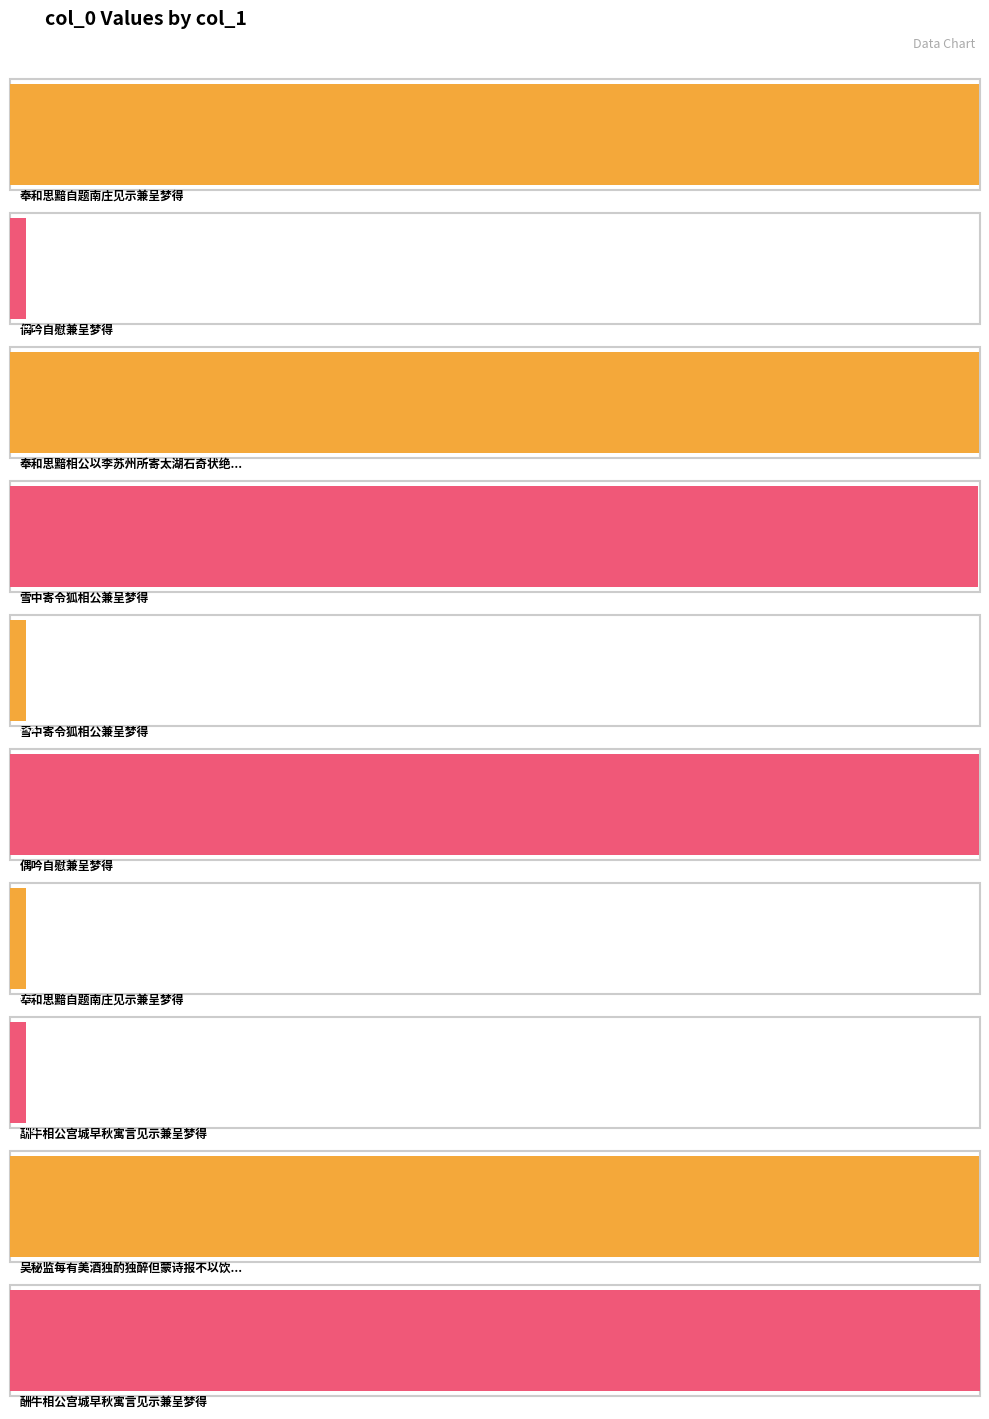

What is the minimum value shown in the chart?

18829